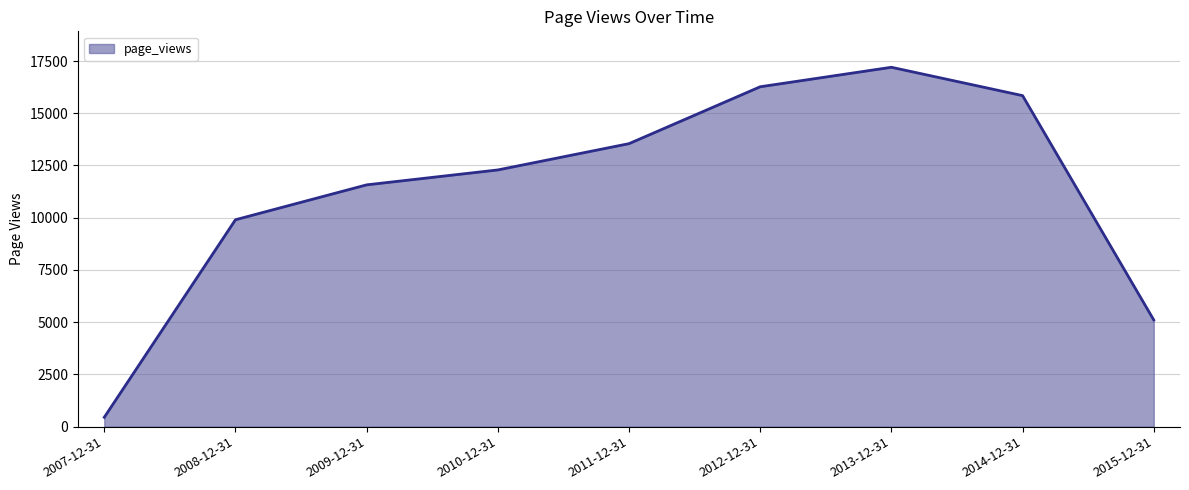

Is it true that the value at 2015-12-31 is 7784?

False